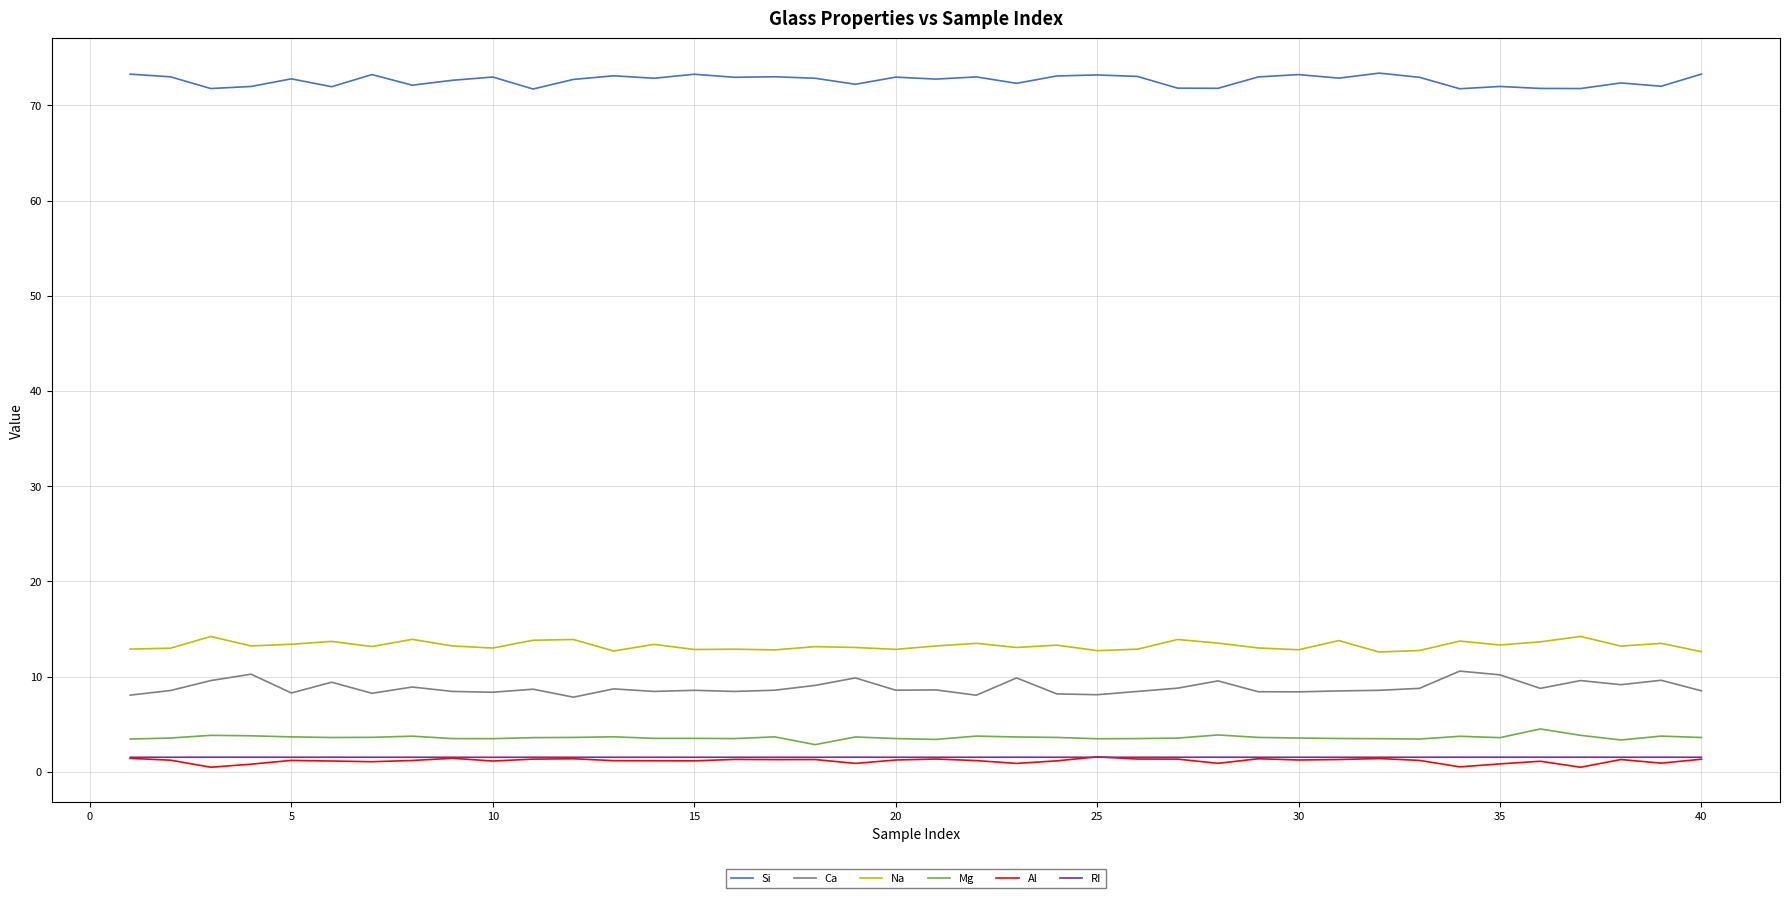

True or false: Na and Mg cross at least once.

False